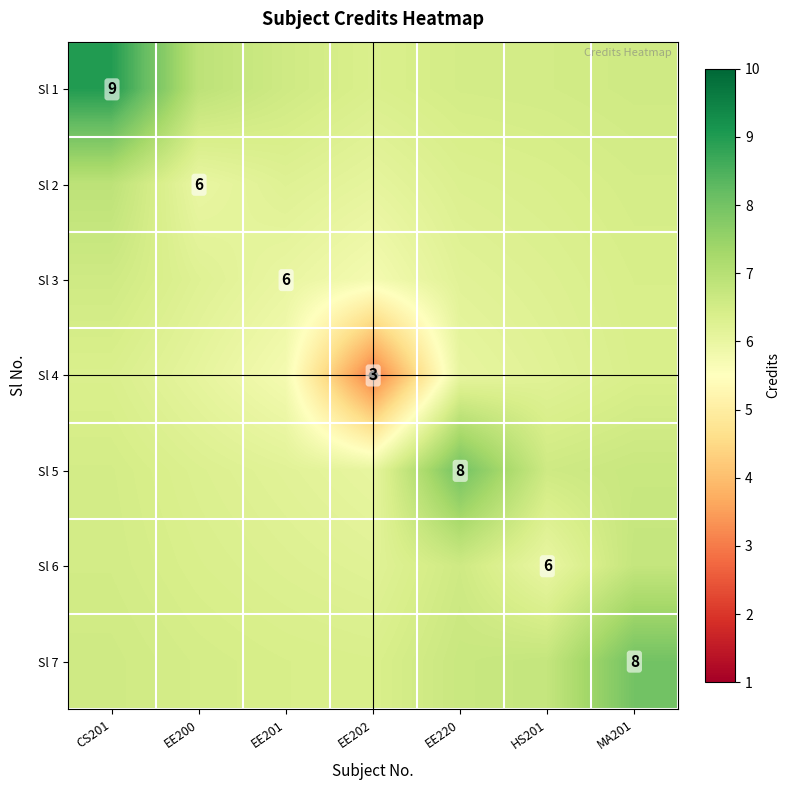

How many data points in Sl 6 are above 6?

6